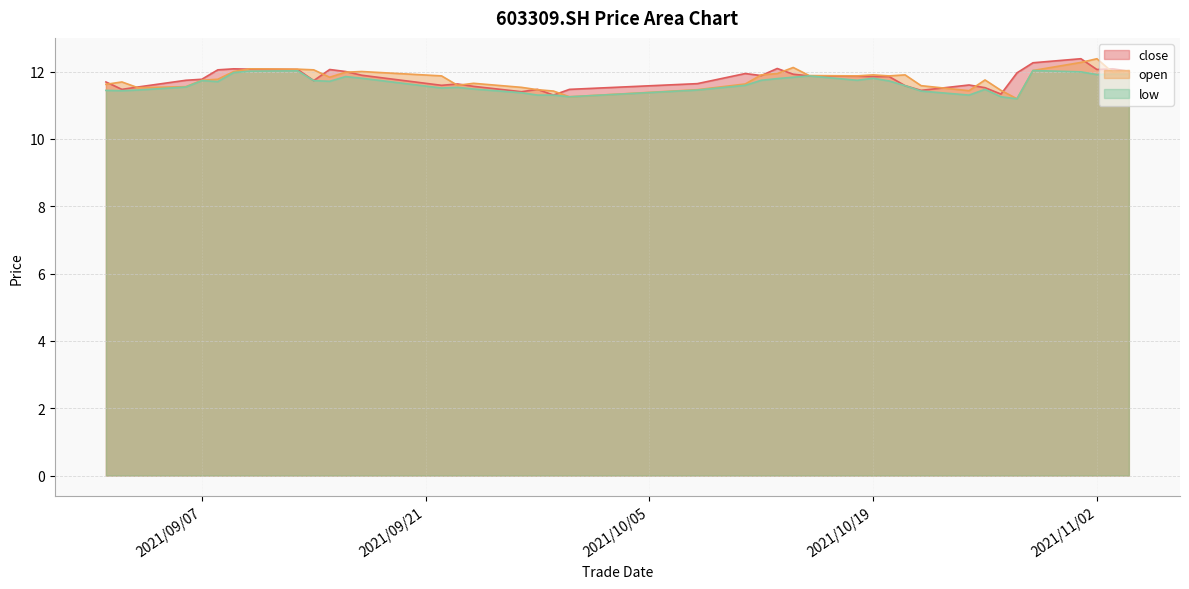

Read the close value at 2021/09/08.

12.1